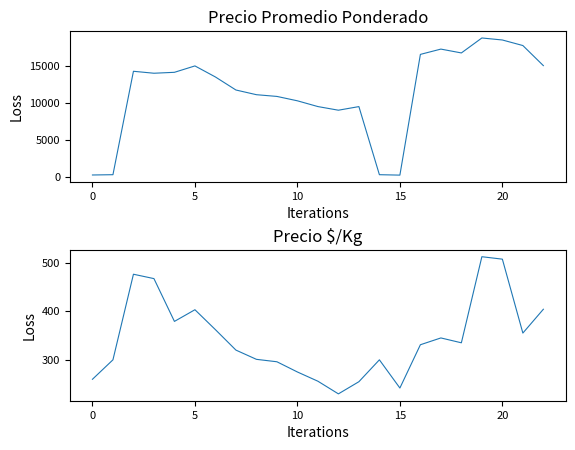

Reading left to right, list all the values displayed in this chart.

Precio promedio ponderado: 260	300	14265	14000	14125	14988	13495	11736	11102	10869	10277	9499	9008	9495	300	242	16545	17260	16741	18761	18490	17740	15027
Precio $/Kg: 260	300	476	467	379	403	362	320	301	296	275	256	230	255	300	242	331	345	335	512	507	355	404